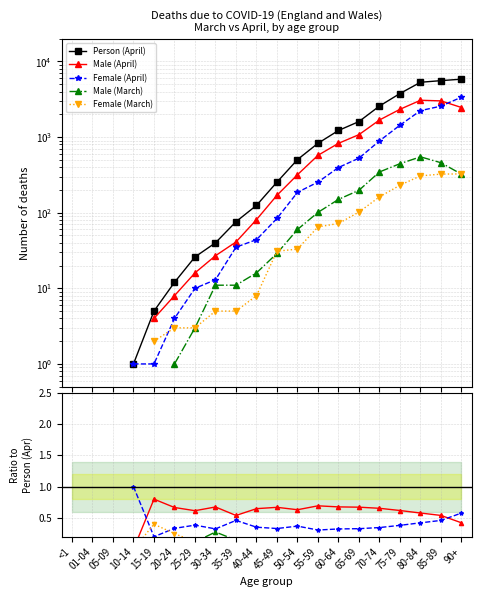

List the series in order of their overall mean, highest first.

Person (April), Male (April), Female (April), Male (March), Female (March)